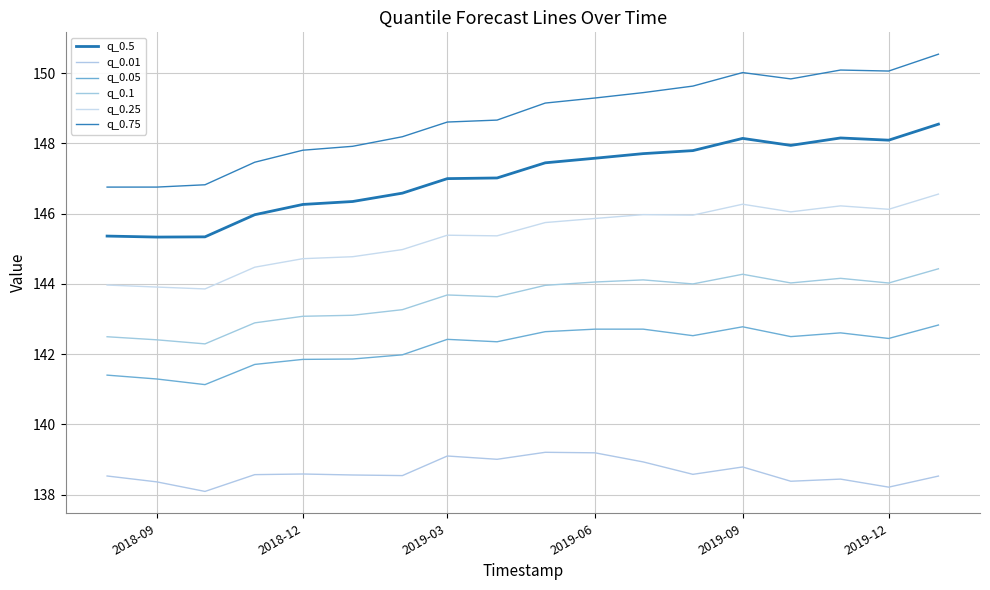

What are all the series names shown in the legend?

q_0.5, q_0.01, q_0.05, q_0.1, q_0.25, q_0.75